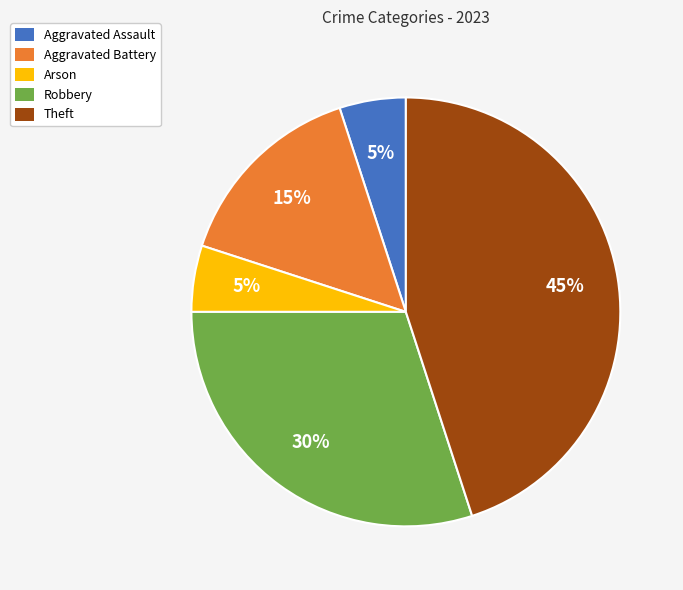

To the nearest percent, what percentage of the pie is Aggravated Battery?

15%